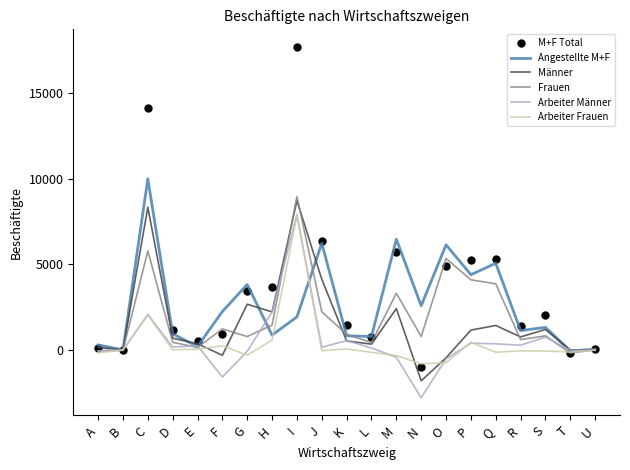

Is it true that Männer equals 535 at K?

True